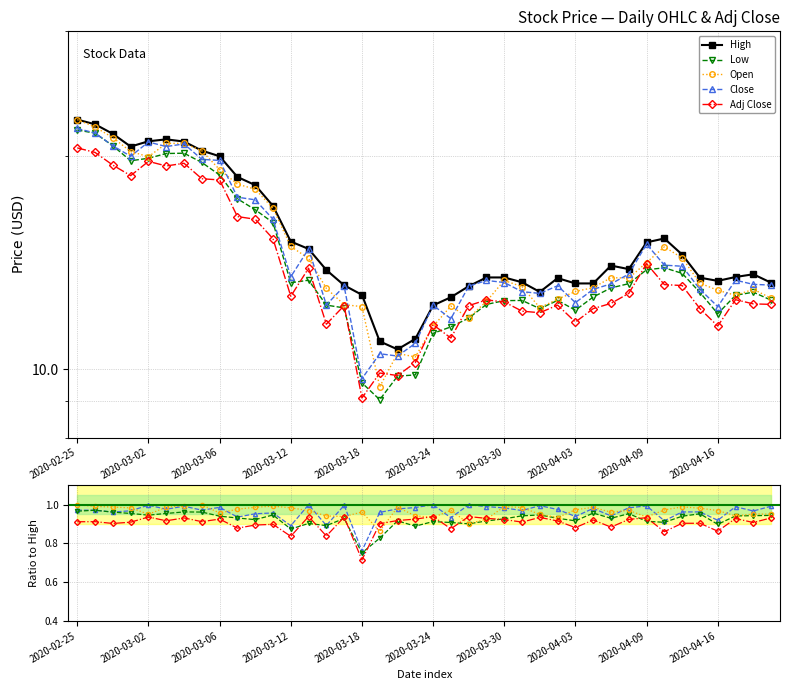

True or false: High has more than 1 interior local peaks.

True